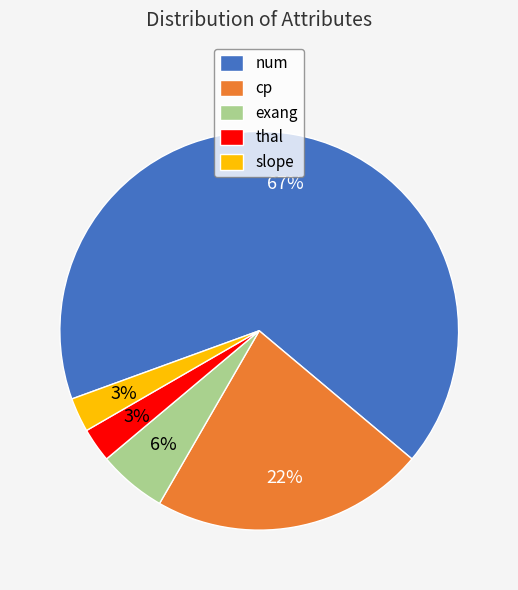

Is there any slice that represents more than half of the pie?

Yes